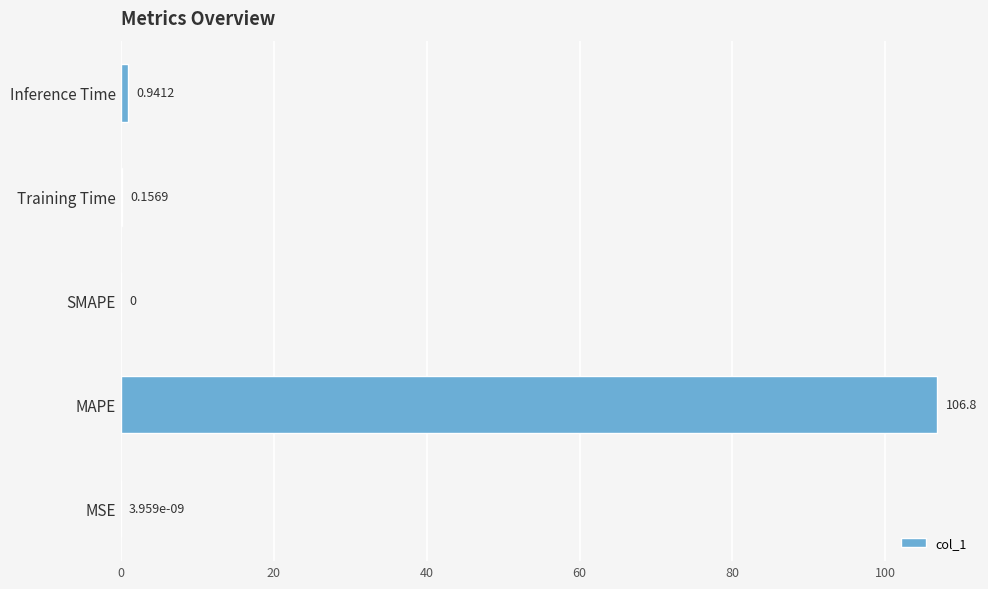

Which category has the highest value across all series?

MAPE